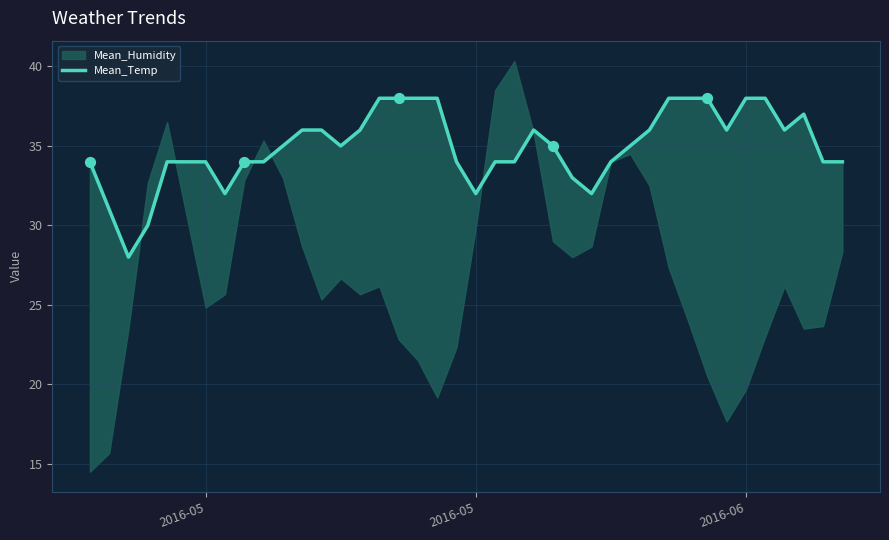

What is the change in value from 2016-05 to 20?

+1